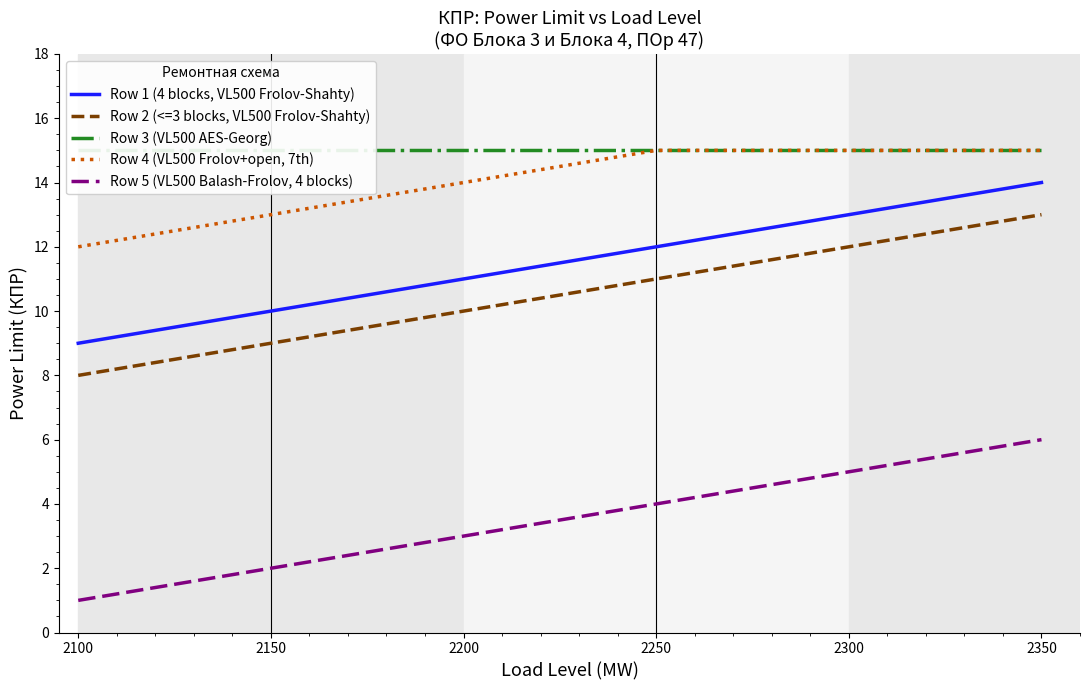

What is the value of the Row 4 (VL500 Frolov+open, 7th) point at the 6th from the left?

15